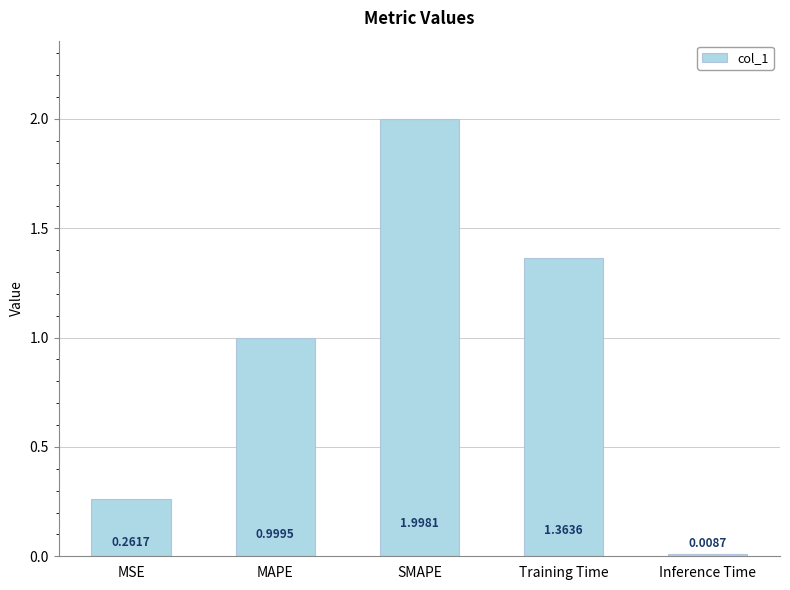

What is the ratio of the value at MAPE to the value at Training Time?

0.7